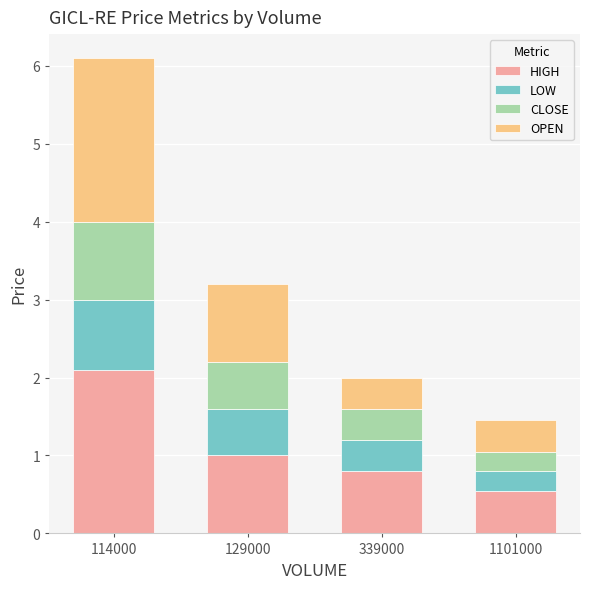

What is the average value of the HIGH series?

1.1